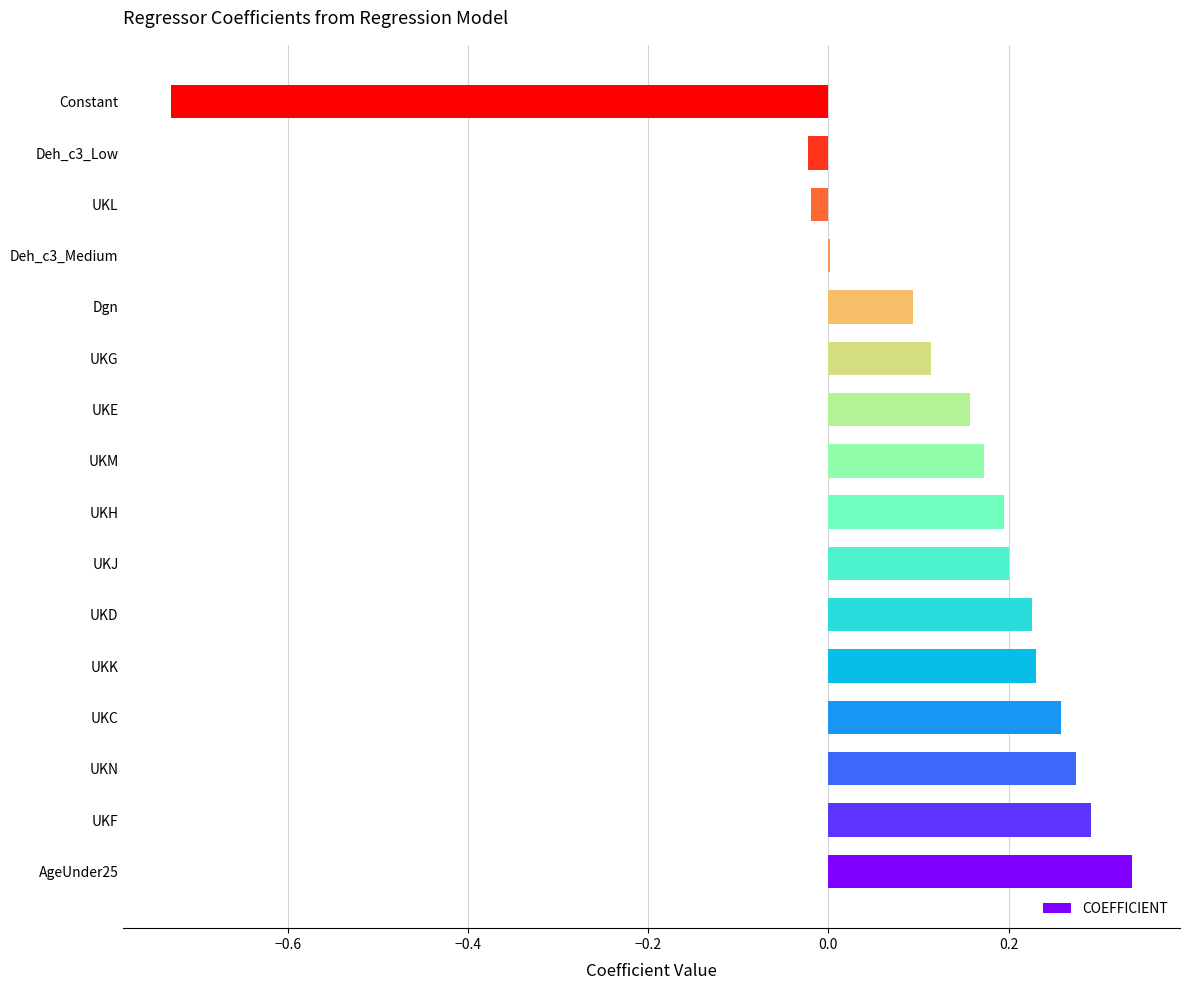

Which label corresponds to the largest value in the chart?

AgeUnder25